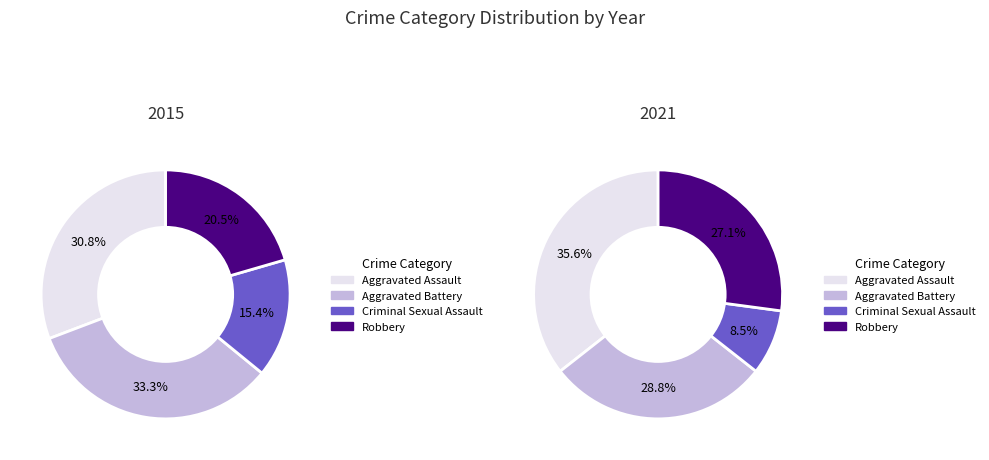

To the nearest percent, what is the difference between the largest and smallest slice percentages?

27%